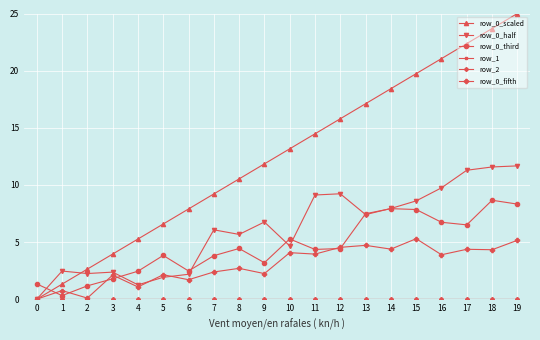

Is this an area chart (filled region under the line)?

No